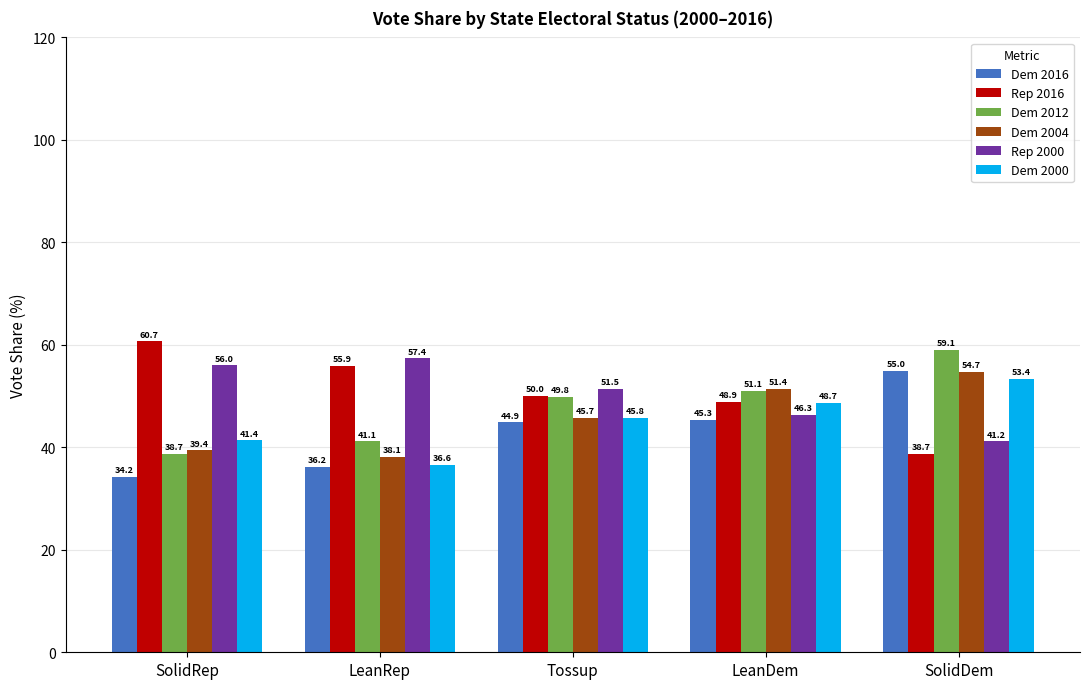

Which series has the widest spread of values?

Rep 2016